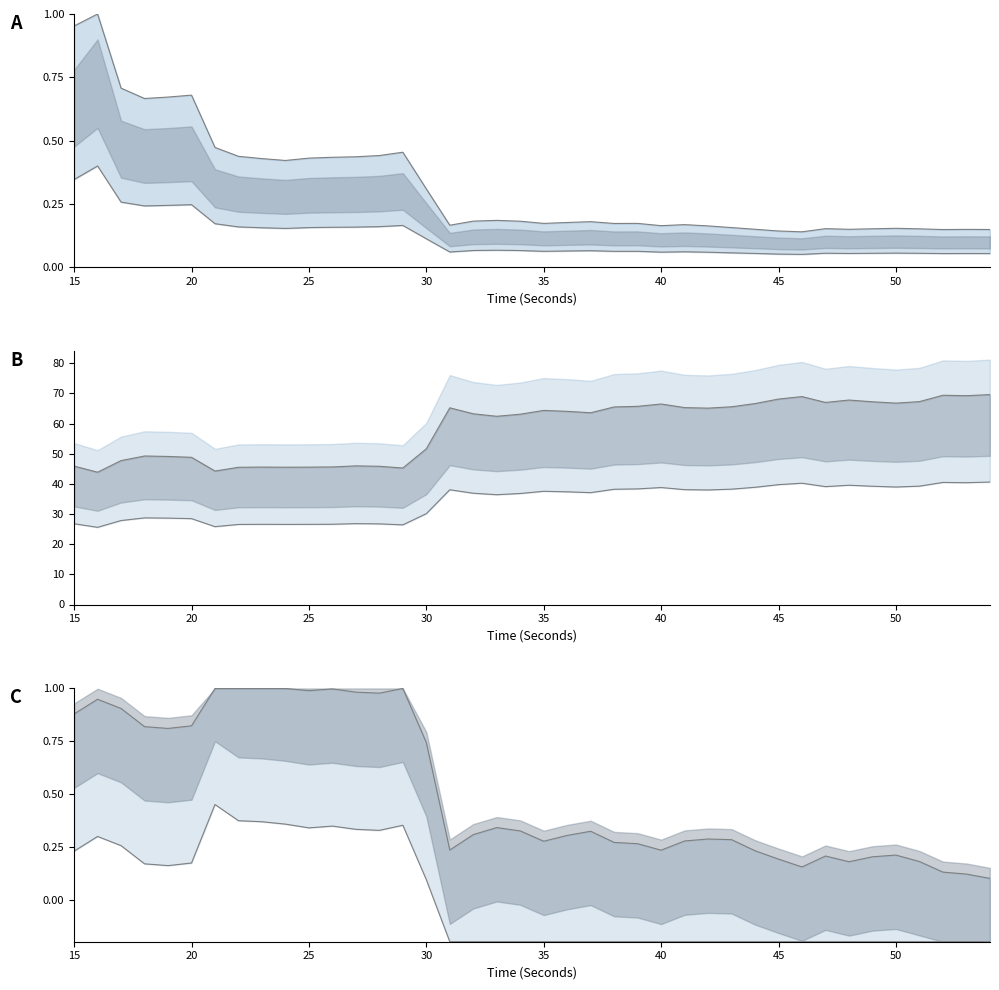

Reading left to right, transcribe all the data shown in this chart.

hjorthActivity_EEG: 0.3	0.4	0.3	0.2	0.2	0.2	0.2	0.2	0.2	0.2	0.2	0.2	0.2	0.2	0.2	0.1	0.1	0.1	0.1	0.1	0.1	0.1	0.1	0.1	0.1	0.1	0.1	0.1	0.1	0.1	0.1	0.1	0.1	0.1	0.1	0.1	0.1	0.1	0.1	0.1
hjorthMobility_EEG: 45.9	43.9	47.7	49.3	49.1	48.8	44.3	45.5	45.6	45.5	45.6	45.6	46.0	45.8	45.3	51.6	65.2	63.3	62.4	63.1	64.4	64.1	63.6	65.5	65.7	66.5	65.3	65.1	65.6	66.7	68.1	69.0	67.0	67.8	67.2	66.8	67.3	69.4	69.3	69.6
hjorthComplexity_EEG: 0.9	0.9	0.9	0.8	0.8	0.8	1.0	1.0	1.0	1.0	1.0	1.0	1.0	1.0	1.0	0.7	0.2	0.3	0.3	0.3	0.3	0.3	0.3	0.3	0.3	0.2	0.3	0.3	0.3	0.2	0.2	0.2	0.2	0.2	0.2	0.2	0.2	0.1	0.1	0.1